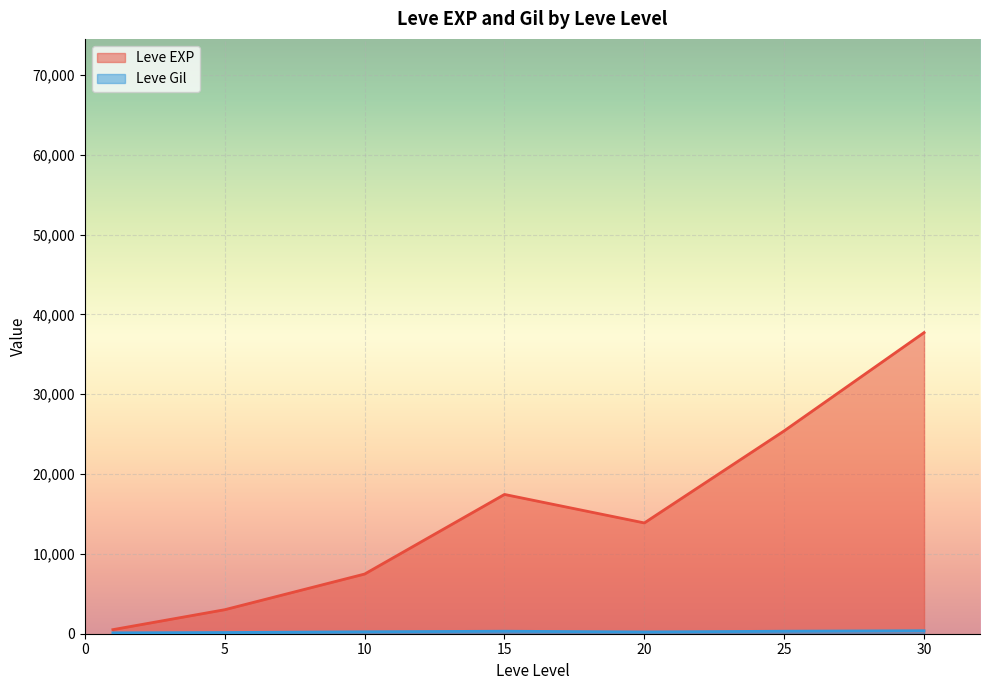

What is the sum of all Leve Gil values?

9603